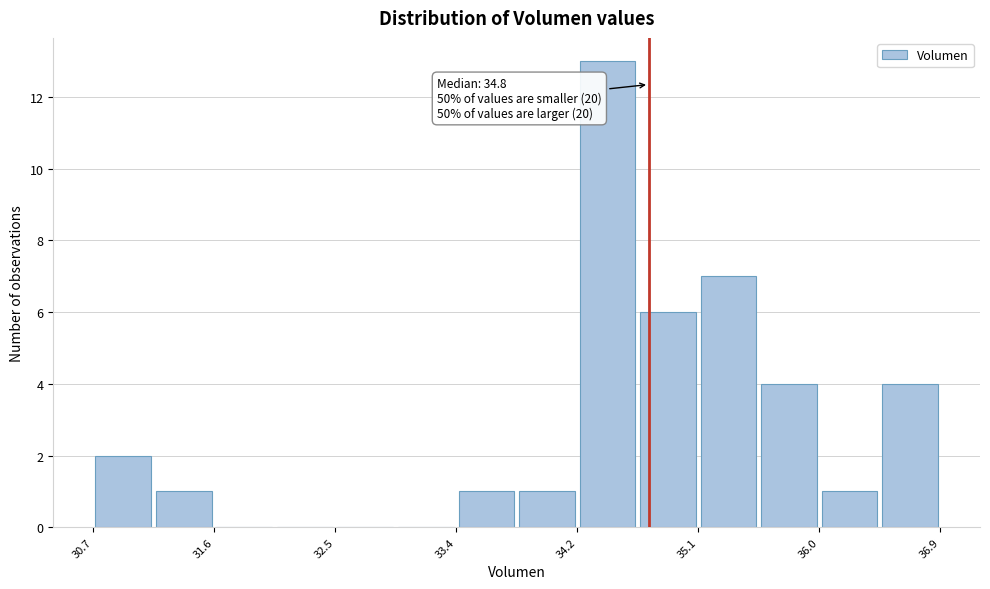

Which range on the x-axis has the tallest bar?

34.2 to 34.7